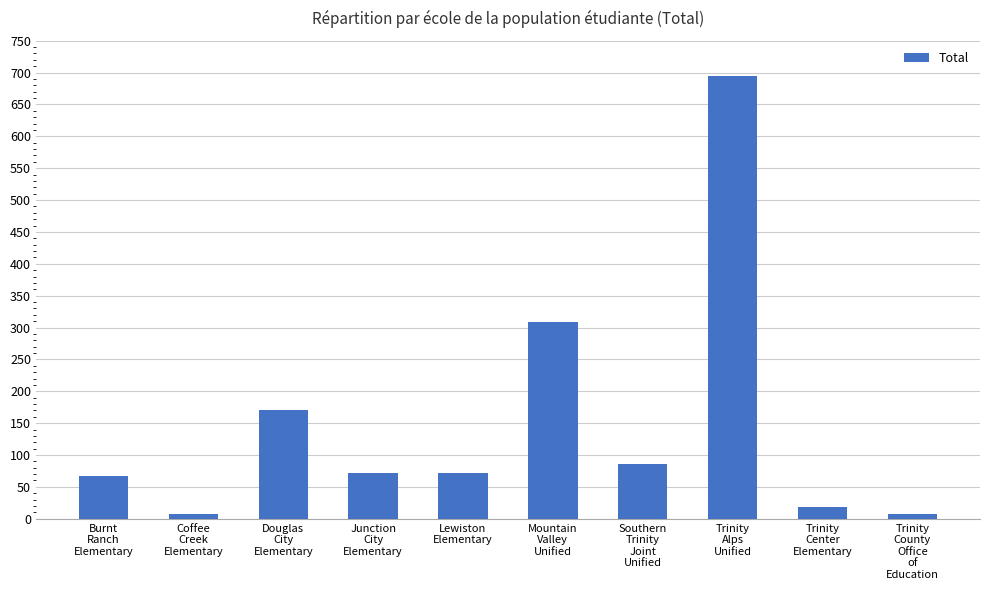

What is the average value?

150